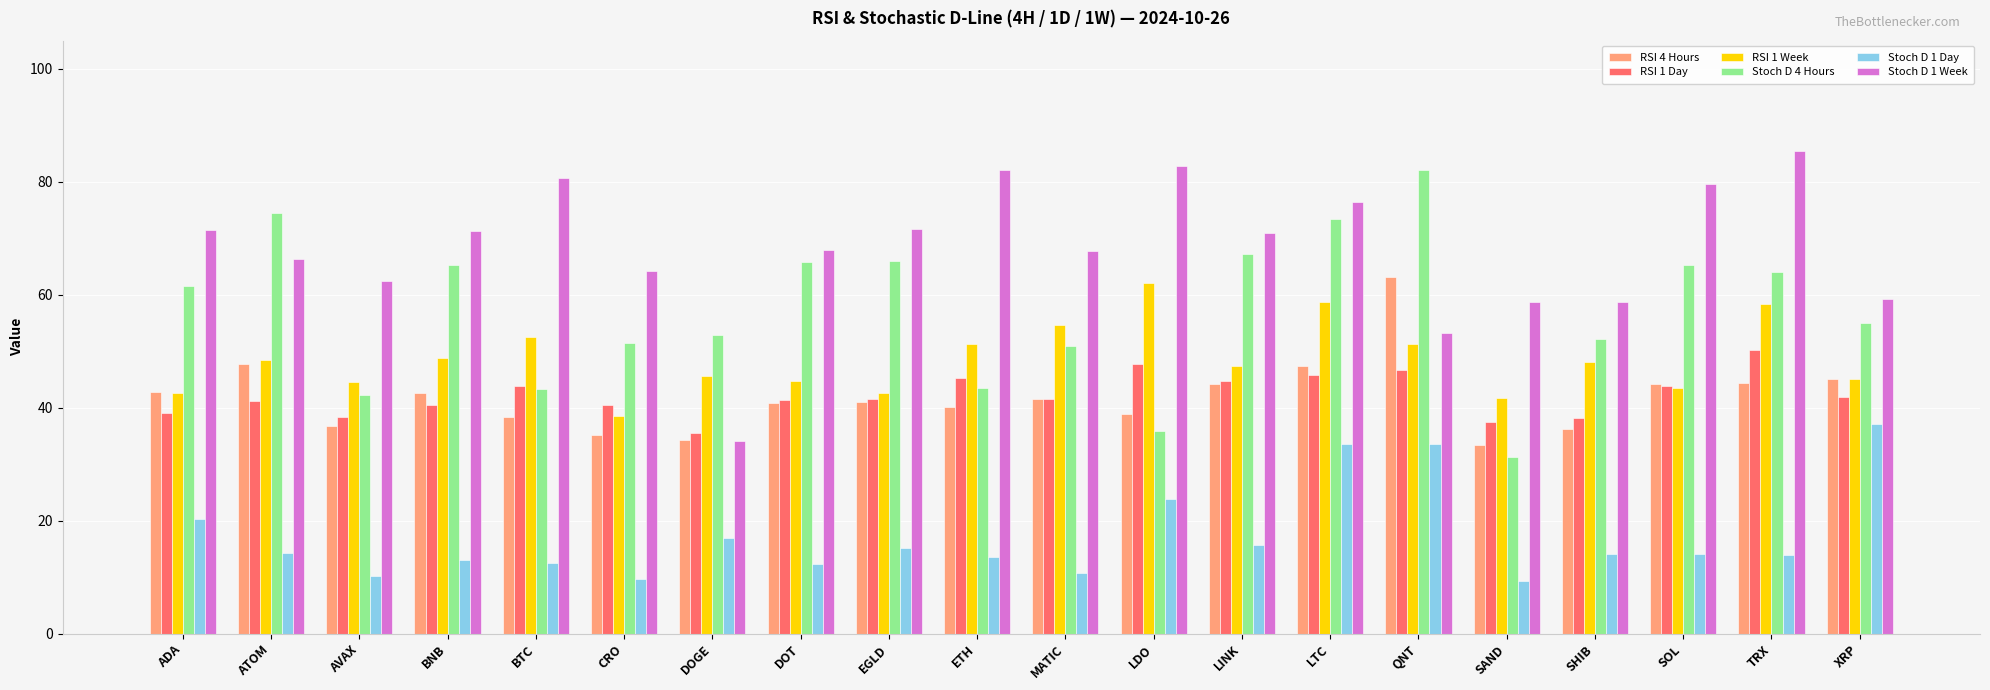

At which category is the sum across all series the highest?

LTC